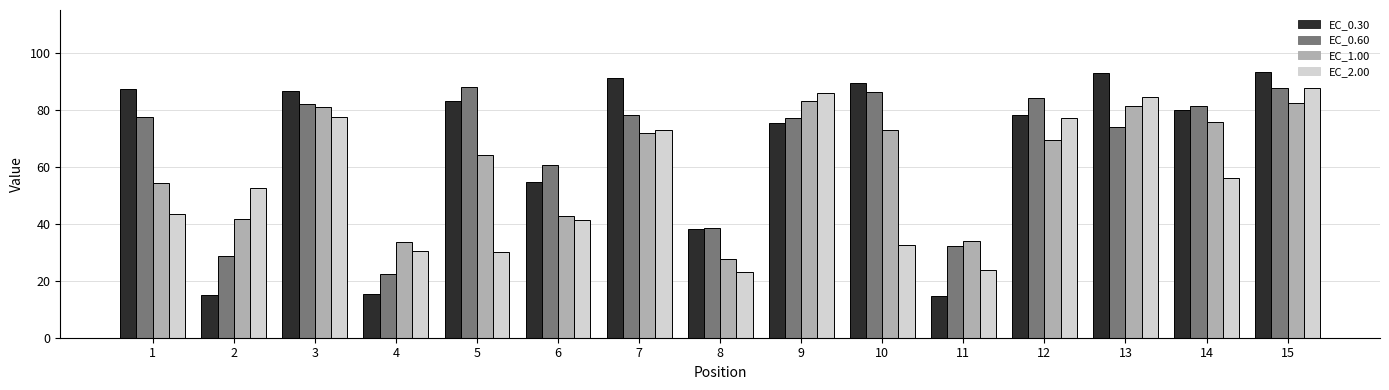

At which label does EC_0.30 first exceed 79?

1